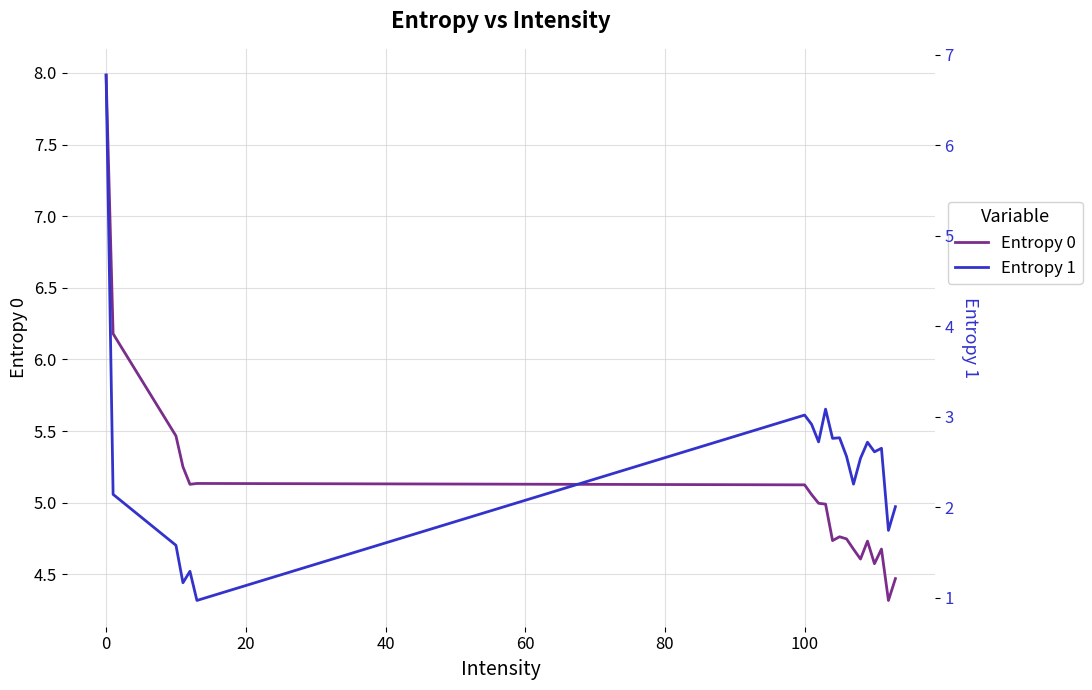

What is the minimum value for Entropy 0?

4.3